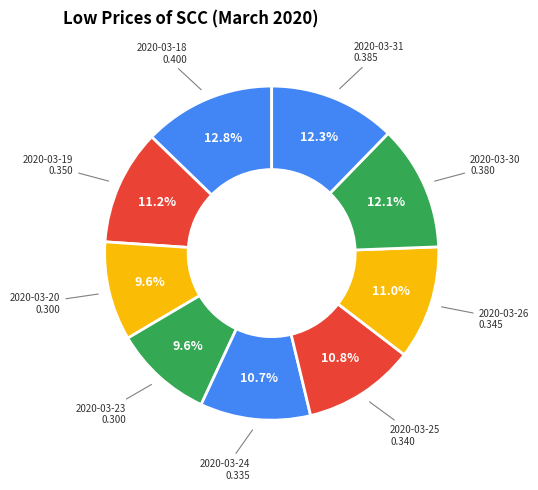

Count the number of slices in the pie.

9